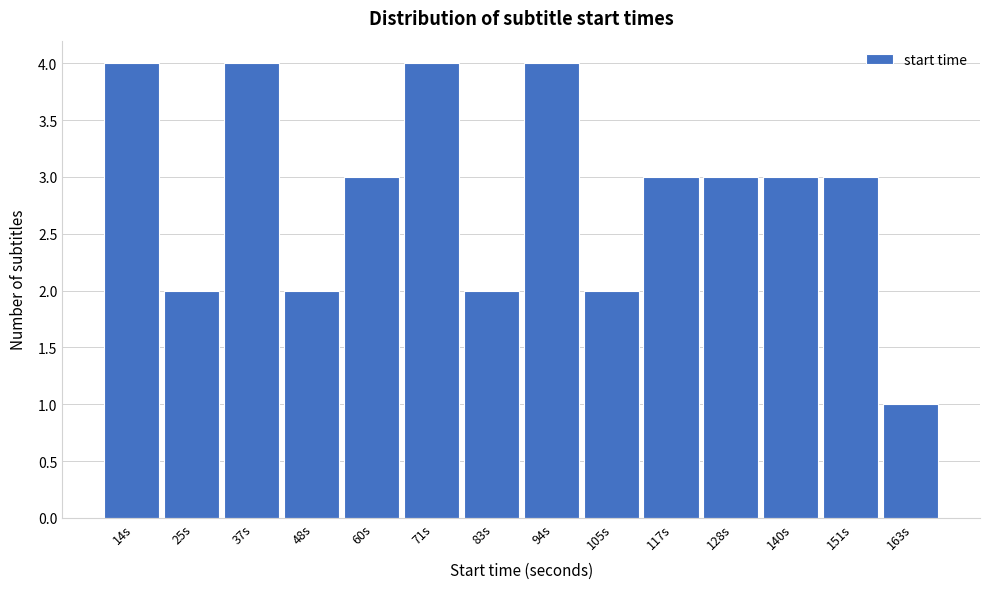

Reading left to right, extract all data points from this chart.

14s=4	25s=2	37s=4	48s=2	60s=3	71s=4	83s=2	94s=4	105s=2	117s=3	128s=3	140s=3	151s=3	163s=1